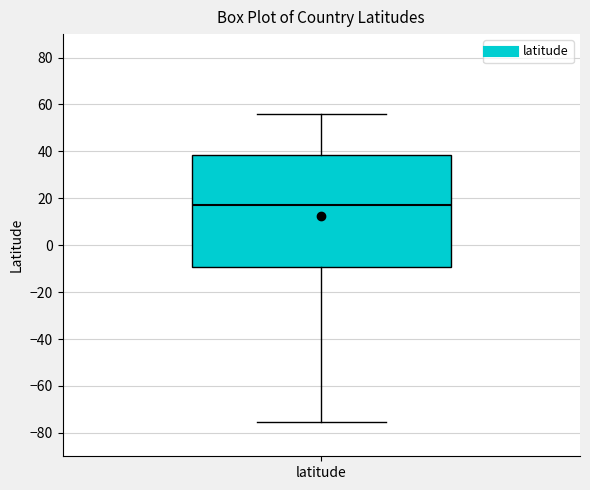

Read this box plot against the y-axis: the position of the median line, the range covered by the box, and the ends of both whiskers. The values are not printed on the chart, so give them approximately, as read against the axis.

median 18, box -10 to 38, whiskers -76 to 56